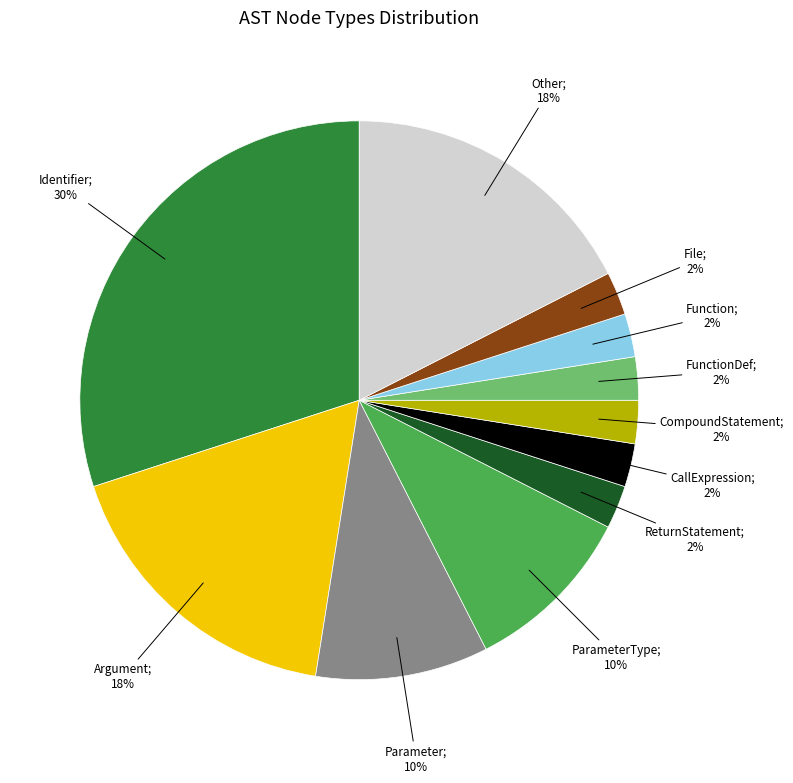

To the nearest percent, what is the average slice percentage?

9%